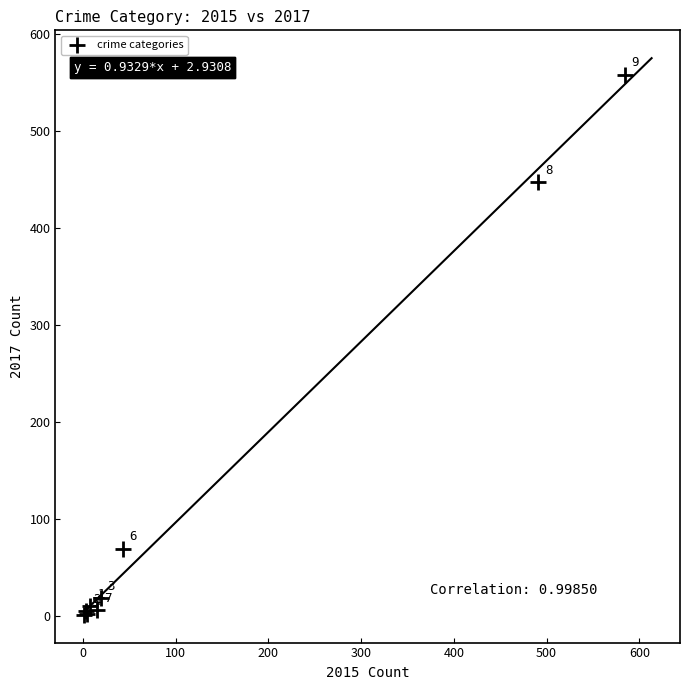

What Y value in the scatter plot is closest to 279?

447